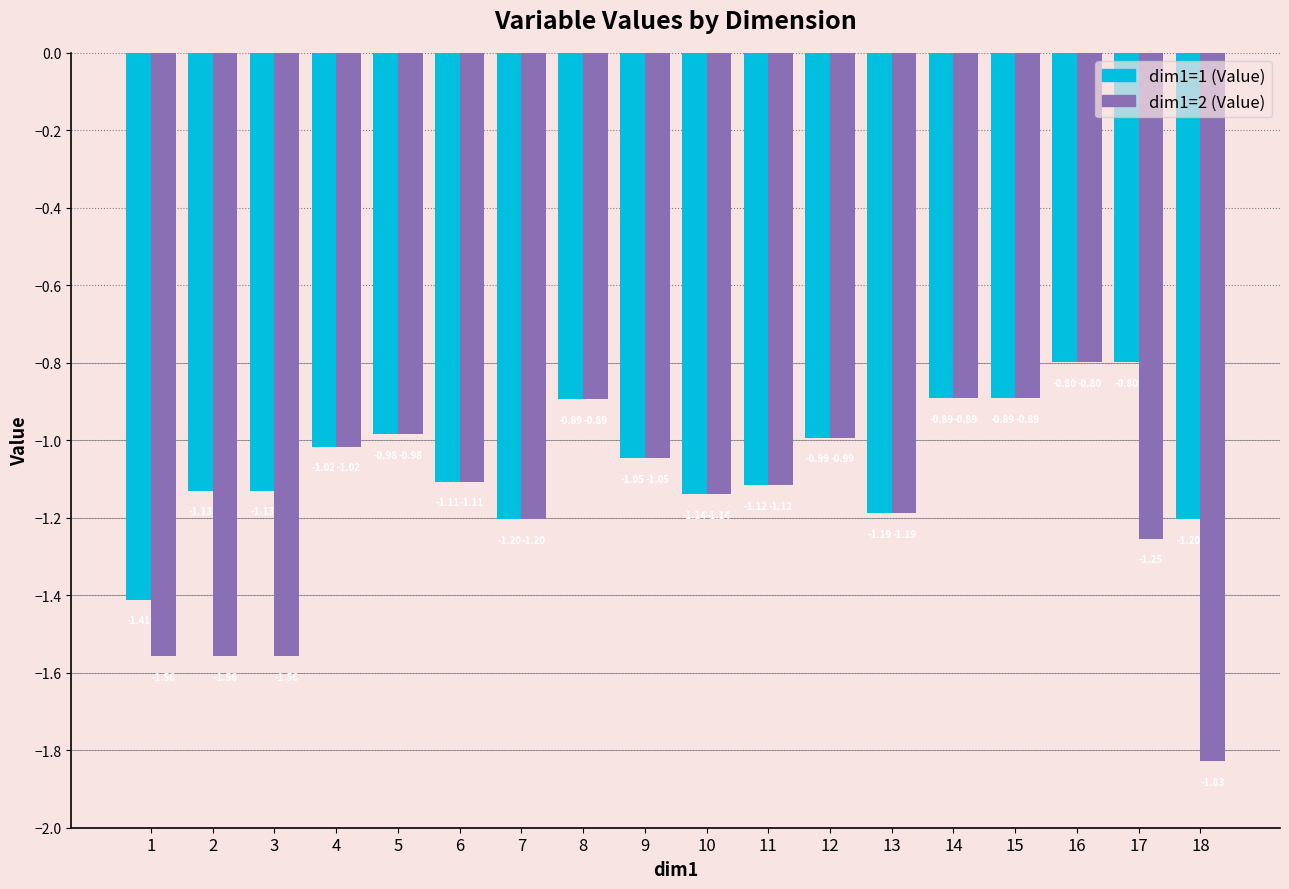

The value of dim1=2 (Value) at 17 is -0.3. True or false?

False